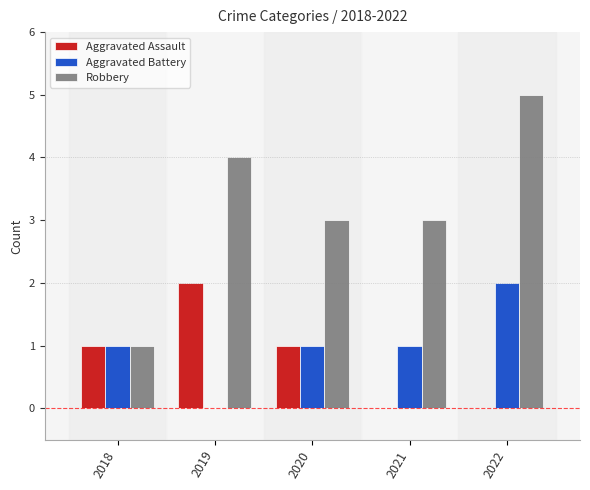

Which series has the widest spread of values?

Robbery